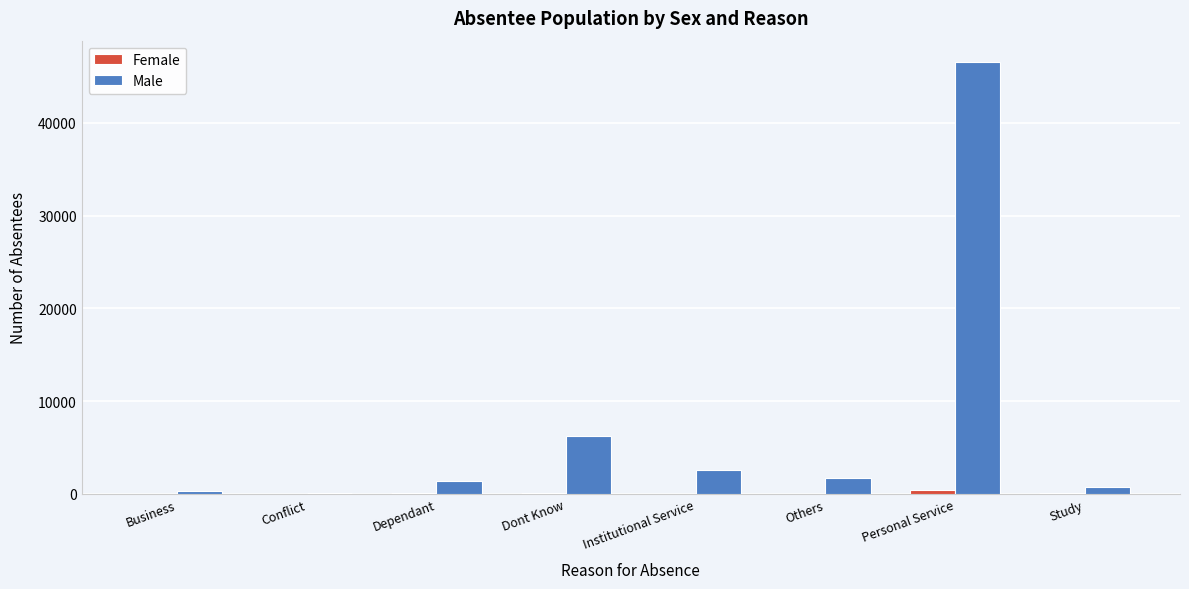

True or false: Male has a value of 2581 at Institutional Service.

True